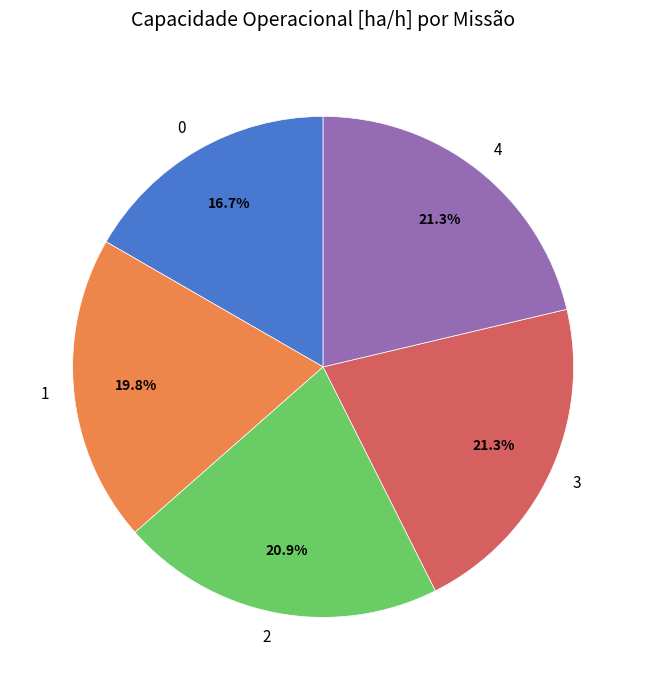

Approximately how many times larger is the value at 2 compared to 4?

1.0